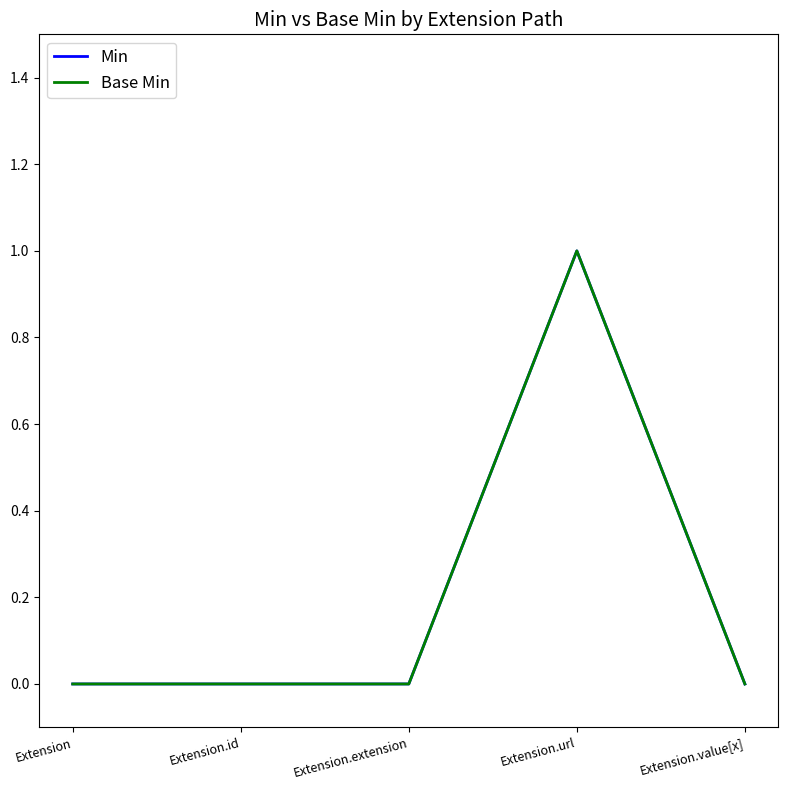

Is this an area chart (filled region under the line)?

No